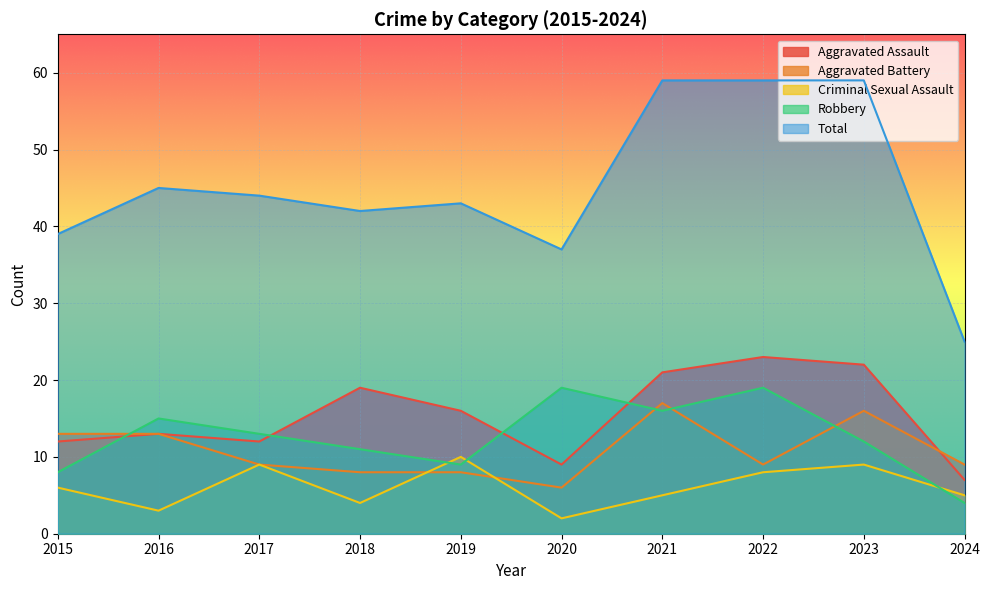

What is the spread (max minus min) of values at 2020?

35